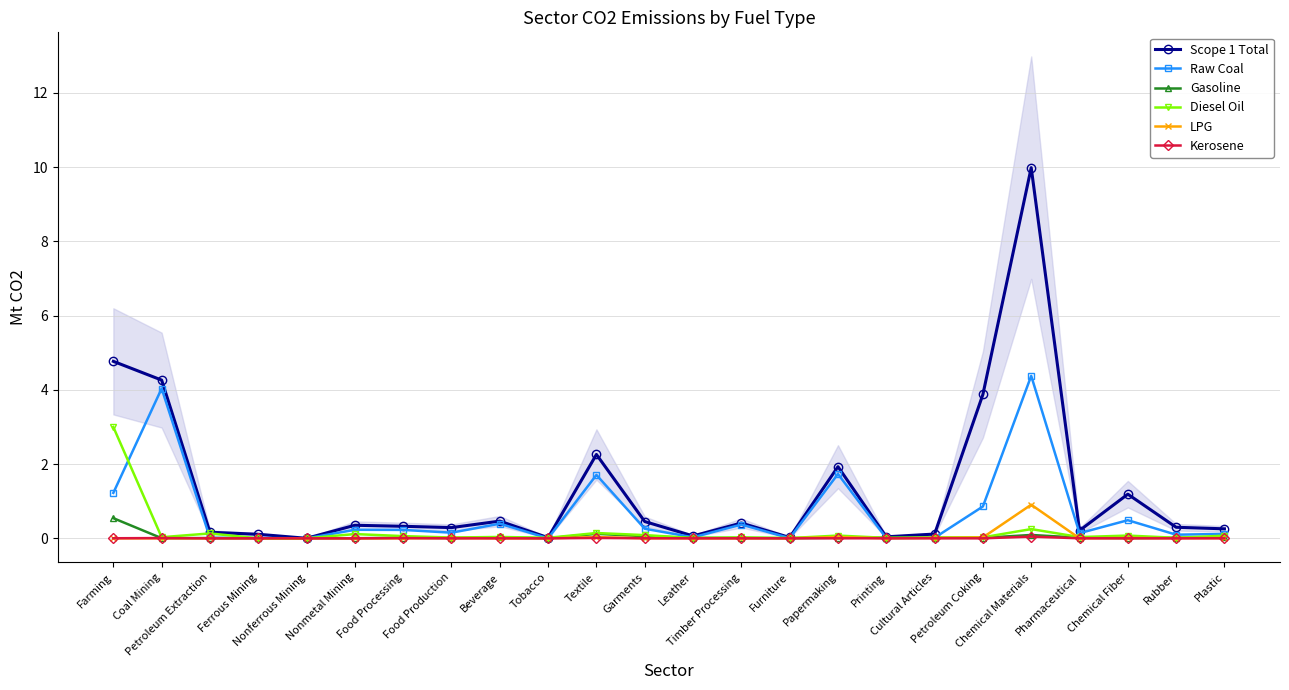

What position from the left is Rubber?

23